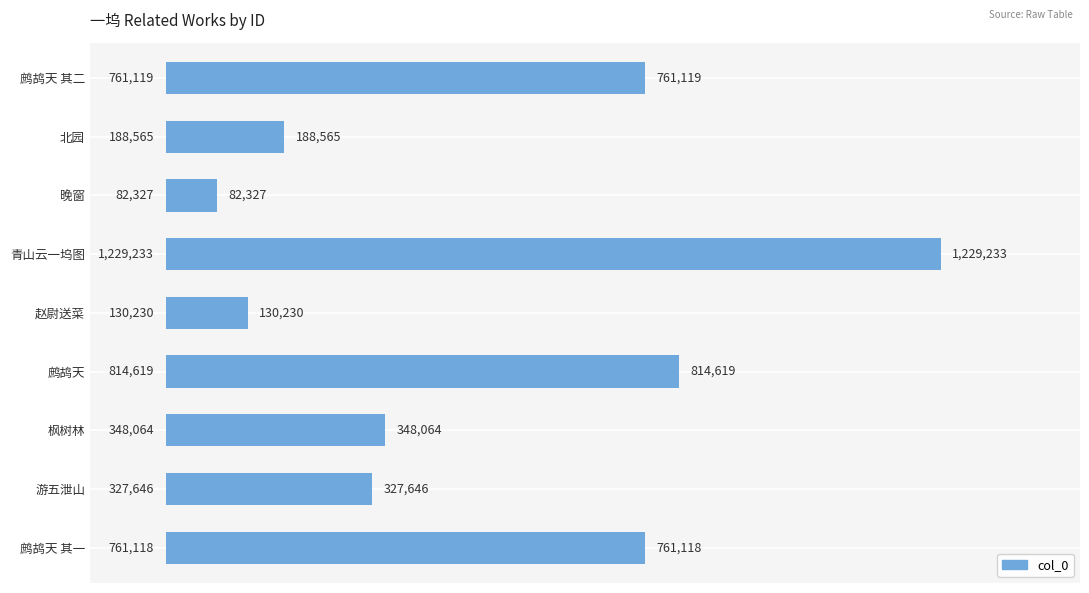

Does the chart contain stacked bars?

No